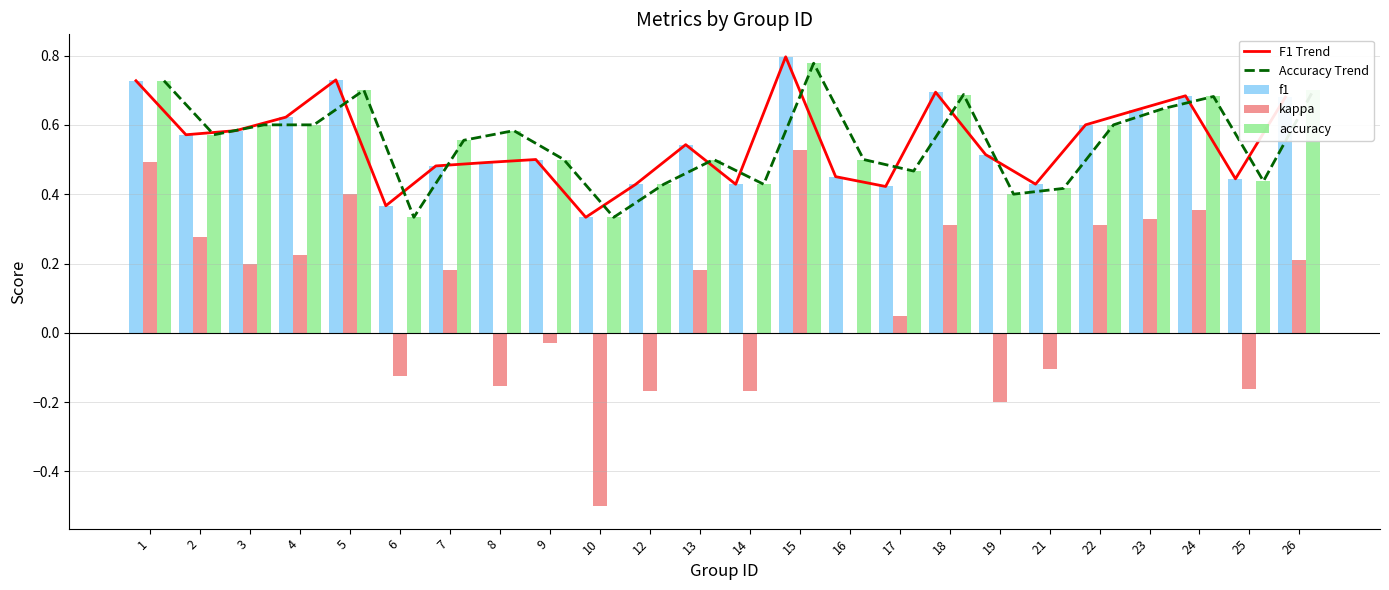

Which category has the lowest value in the kappa series?

10